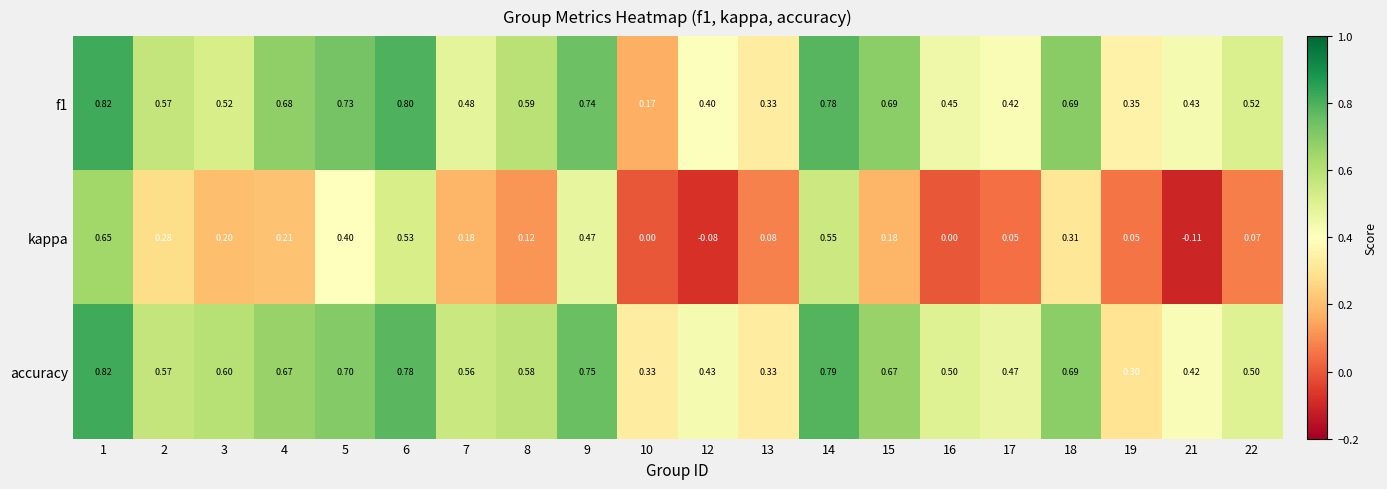

Which series has the largest range (max minus min)?

kappa